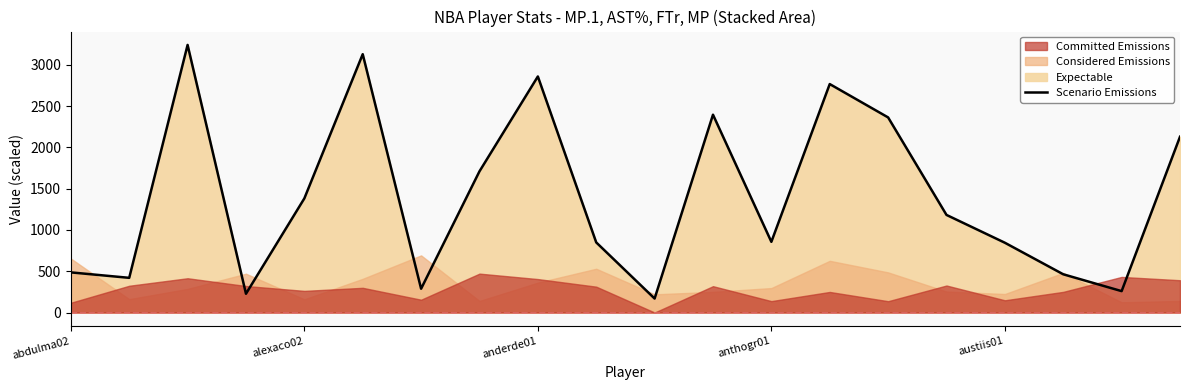

Is it true that the value at anderde01 is 4406?

False